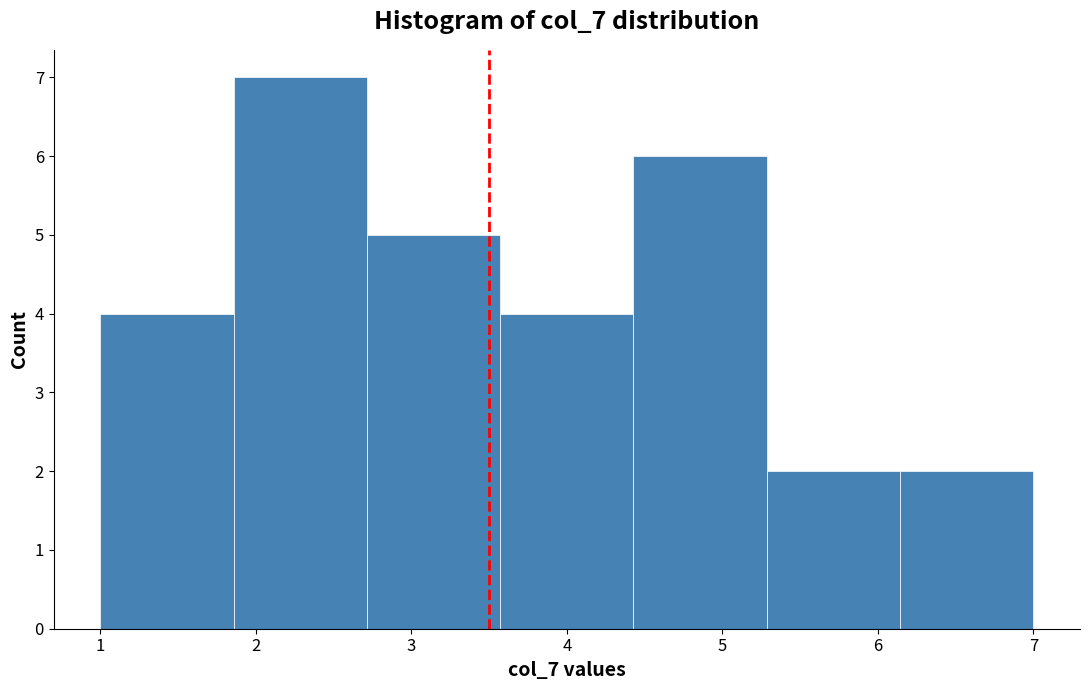

What is the height of the bar covering 6.1 to 7.0 on the x-axis? Neither the bar edges nor the heights are printed on the chart, so give them approximately, as read against the axes.

2